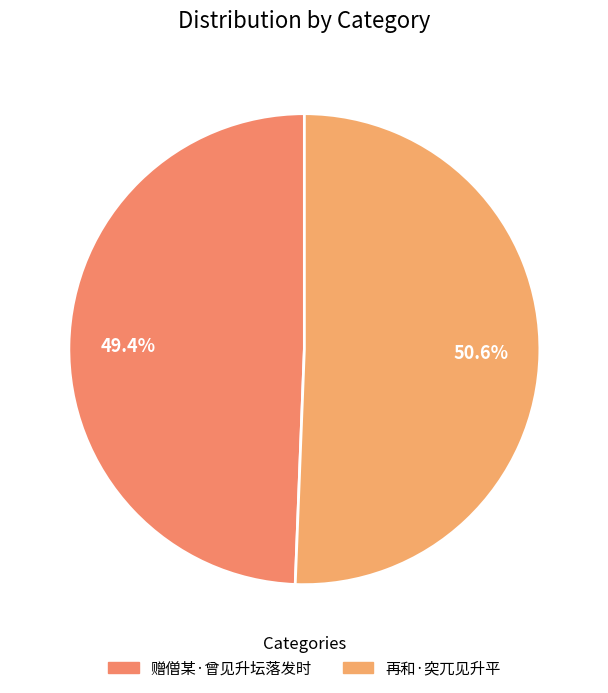

To the nearest percent, what is the difference between the largest and smallest slice percentages?

1%